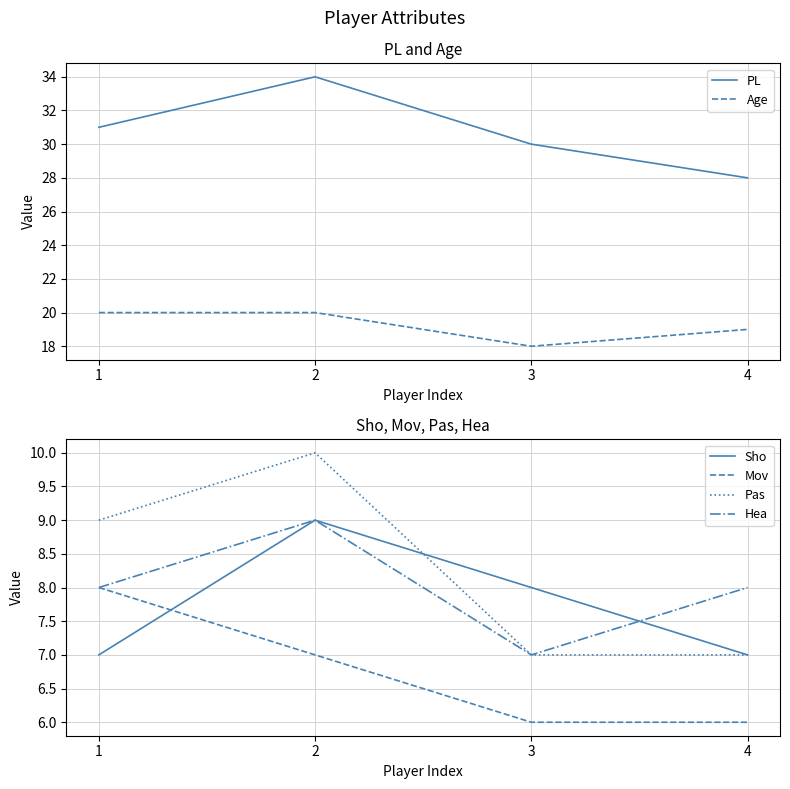

How many values in the Pas series exceed 9?

1